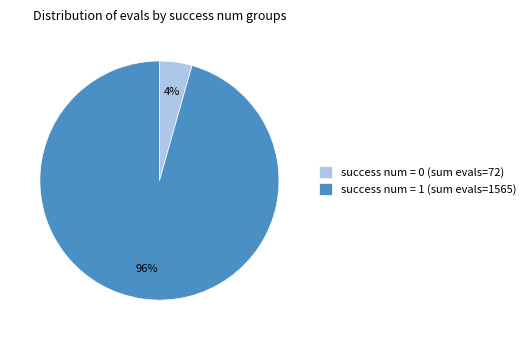

What is the smallest slice in the pie chart?

success num = 0 (sum evals=72)